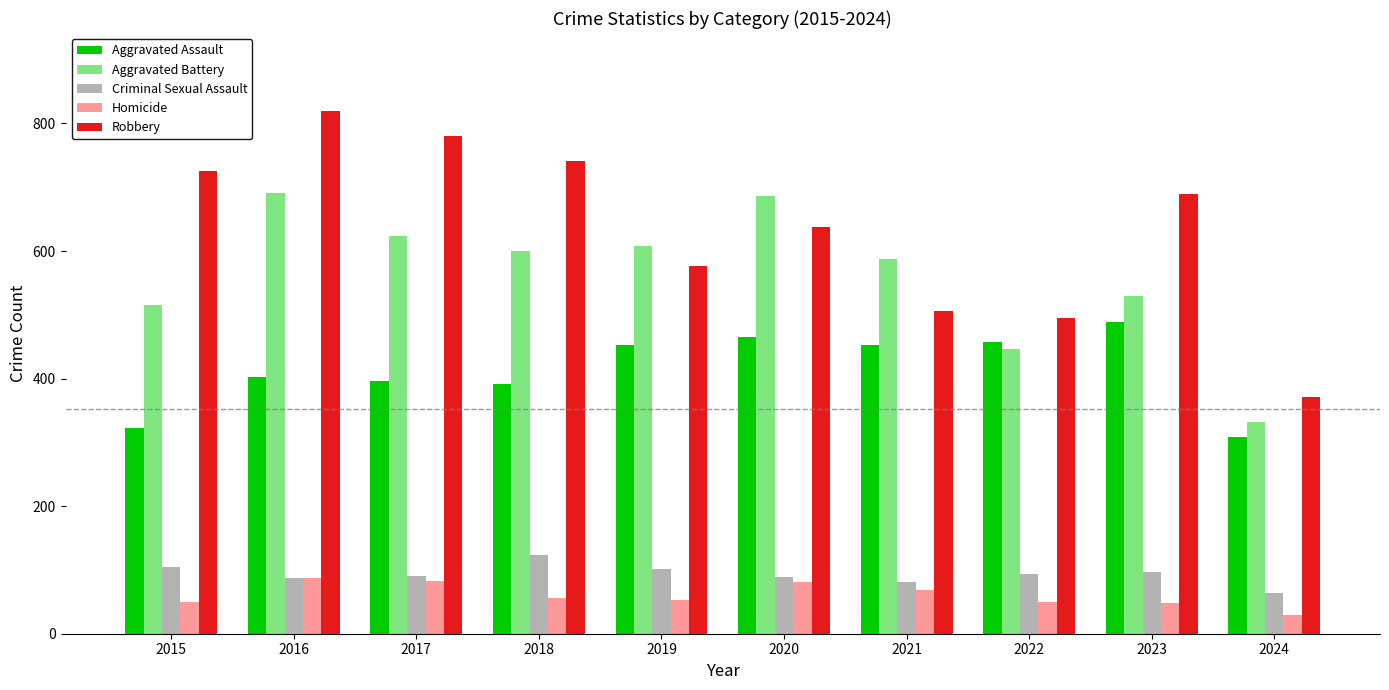

List the series in order of their peak value, highest first.

Robbery, Aggravated Battery, Aggravated Assault, Criminal Sexual Assault, Homicide